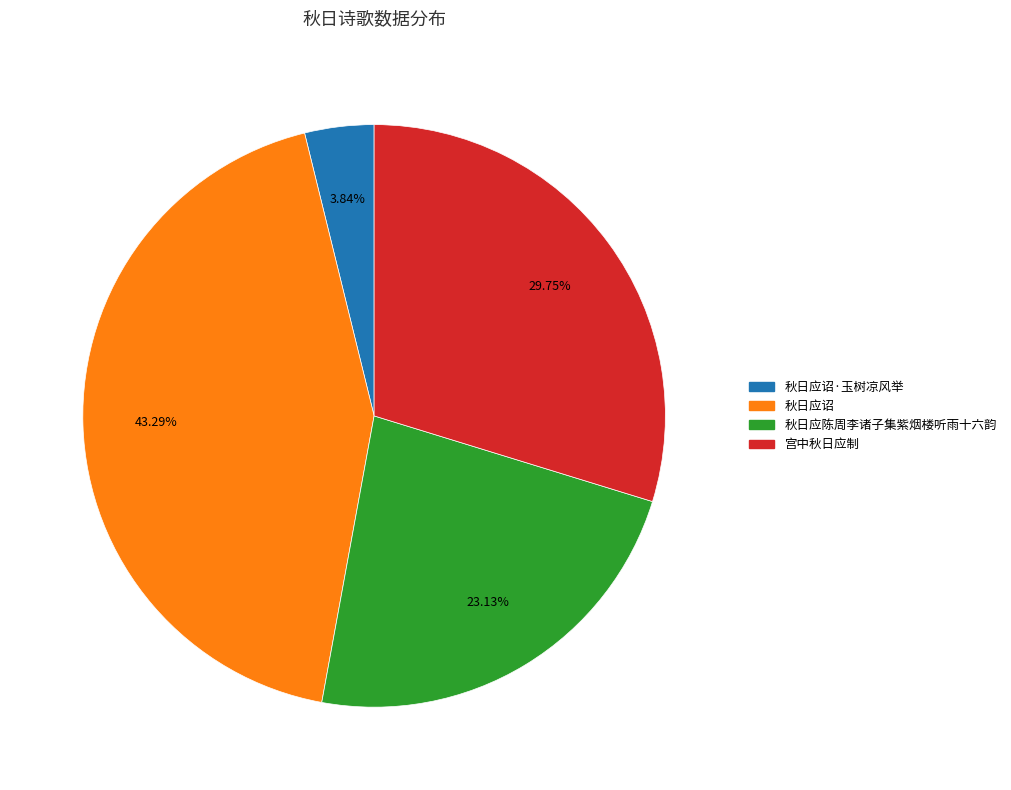

Does any single category account for the majority?

No